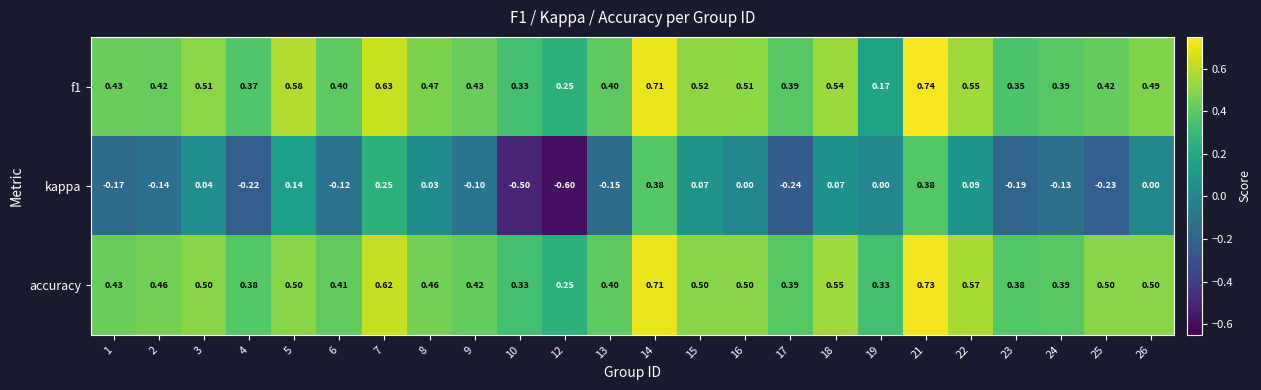

Which series has the largest total across all categories?

accuracy